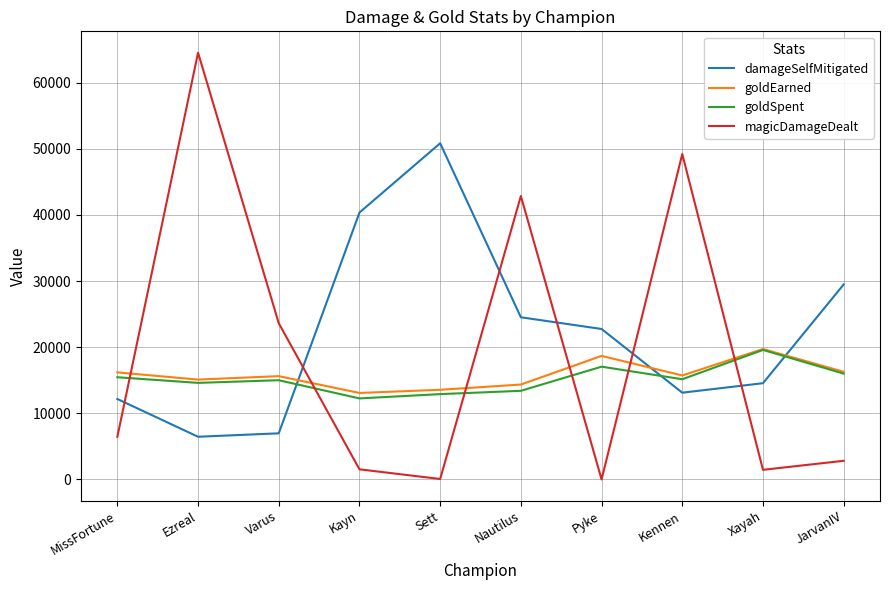

True or false: goldSpent and magicDamageDealt cross at least once.

True